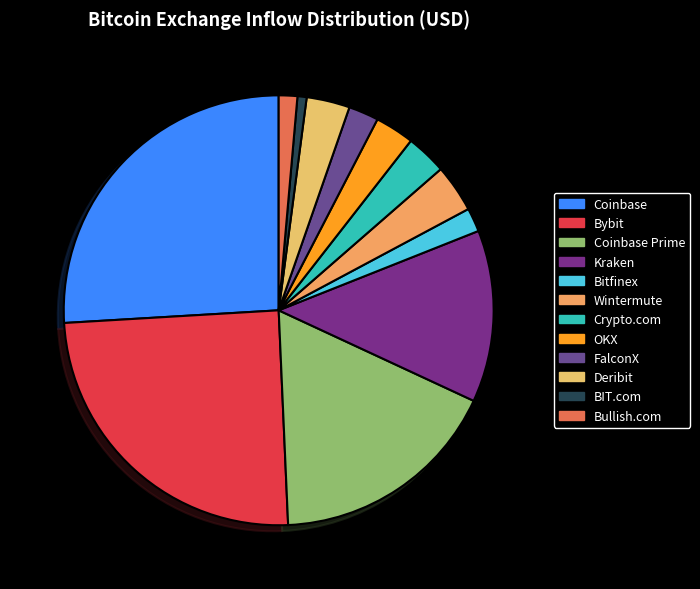

Does any single category account for the majority?

No